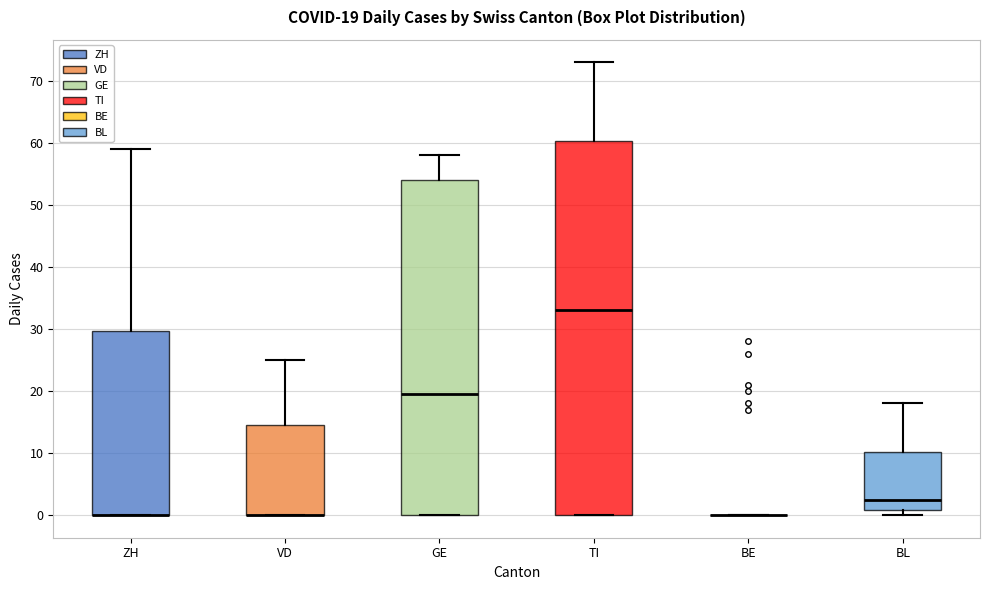

Which box is the tallest, from its lower edge to its upper edge?

TI